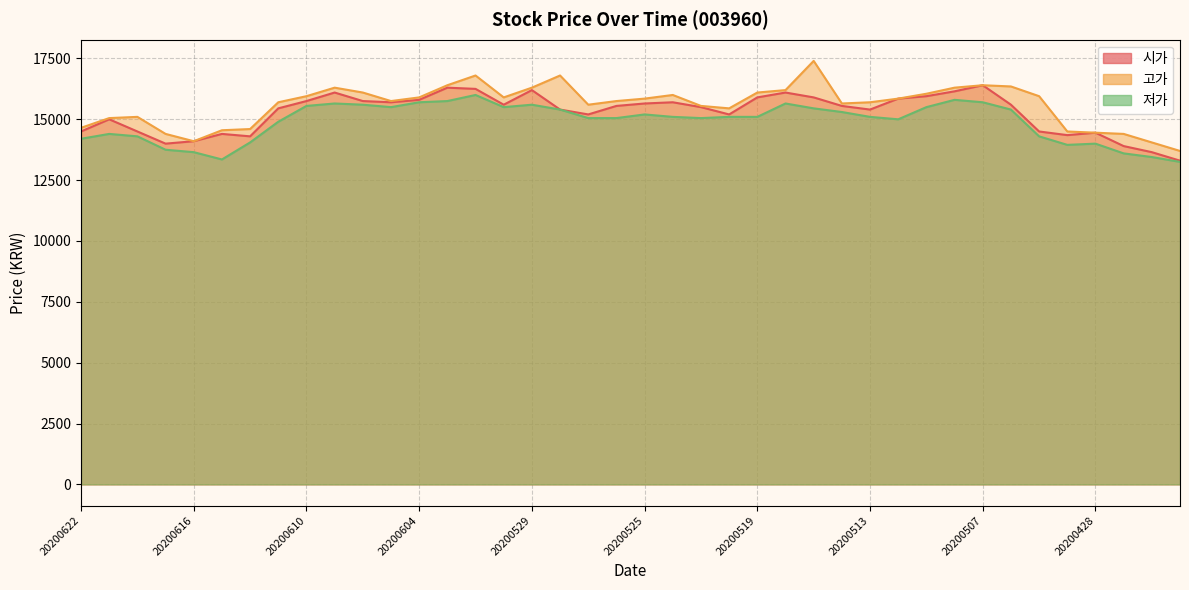

Rank the series by their maximum value, from highest to lowest.

고가, 시가, 저가